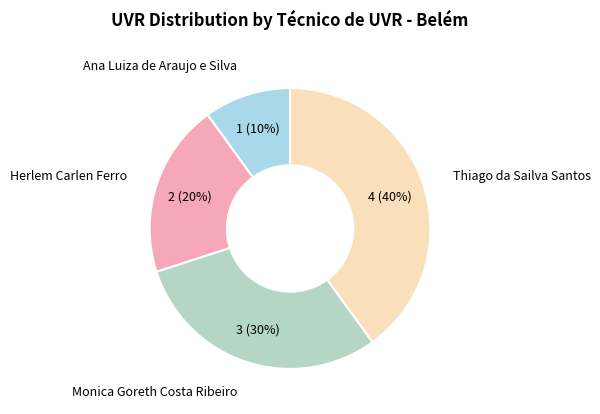

Is there a majority slice in this chart?

No